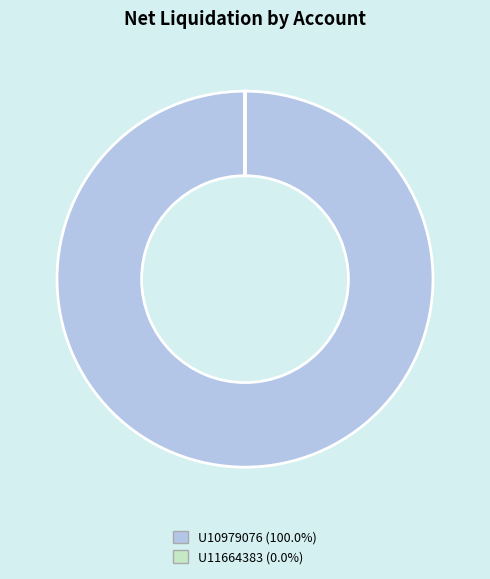

Which slice represents more than half of the pie?

U10979076